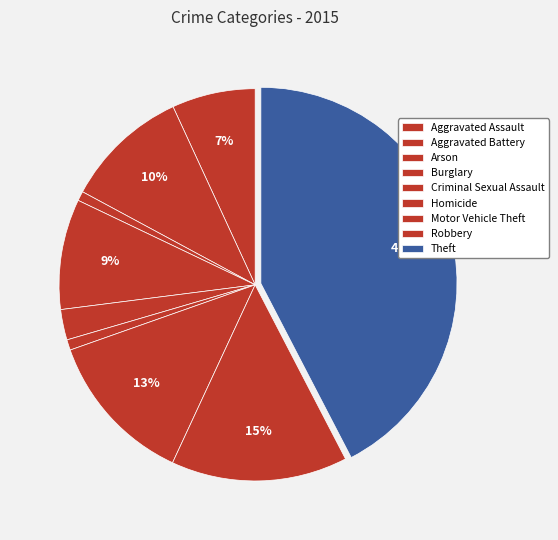

To the nearest percent, what percentage of the pie is Theft?

42%